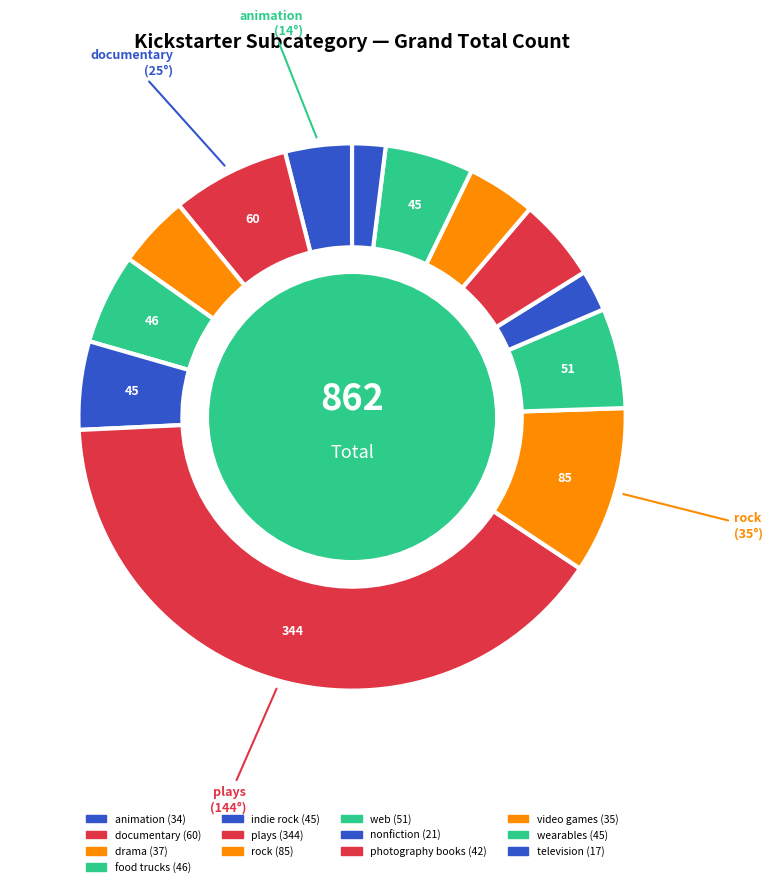

Combined, what portion of the pie is drama and web?

10.2%